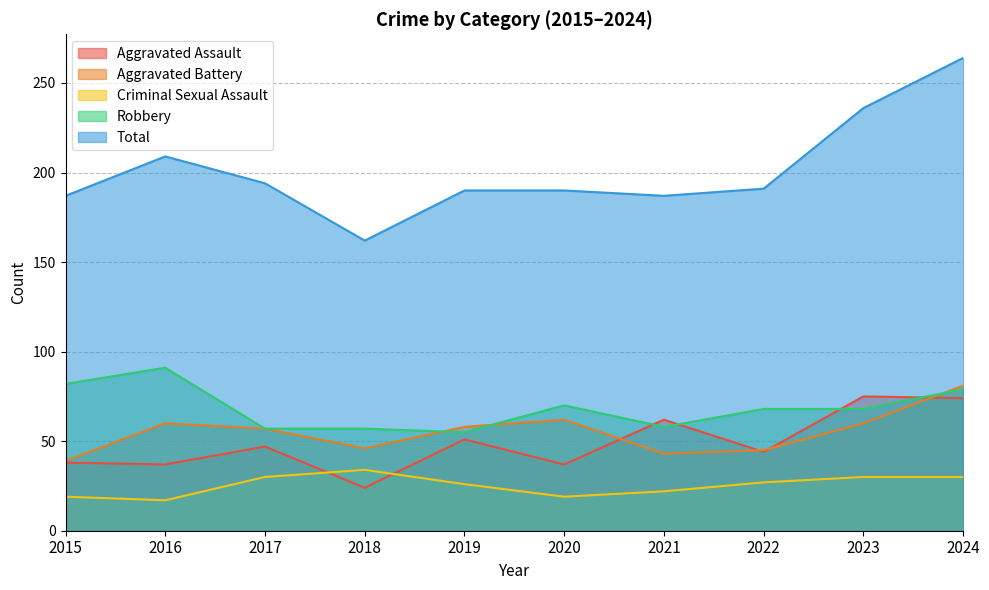

Between 2016 and 2022, which series saw the biggest shift?

Robbery